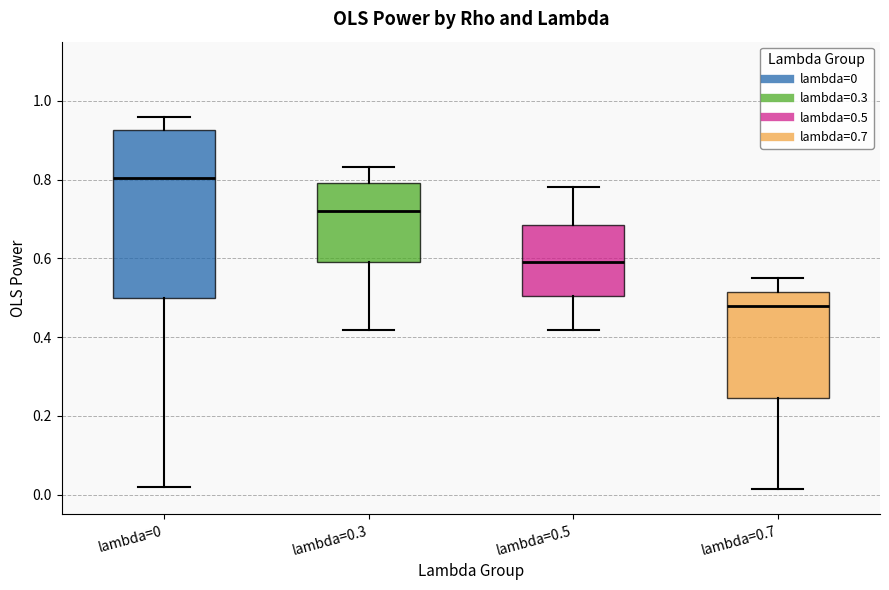

Where does the median line of the box for lambda=0.5 sit on the y-axis? The values are not printed on the chart, so give them approximately, as read against the axis.

0.60